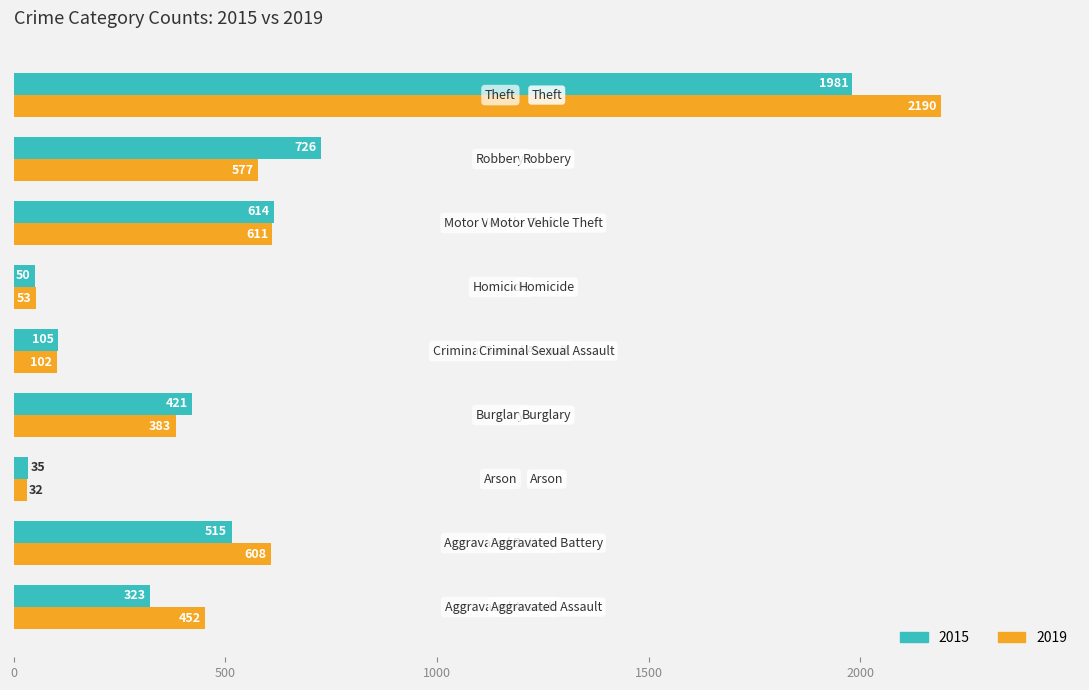

Which category has the lowest value in the 2019 series?

Arson